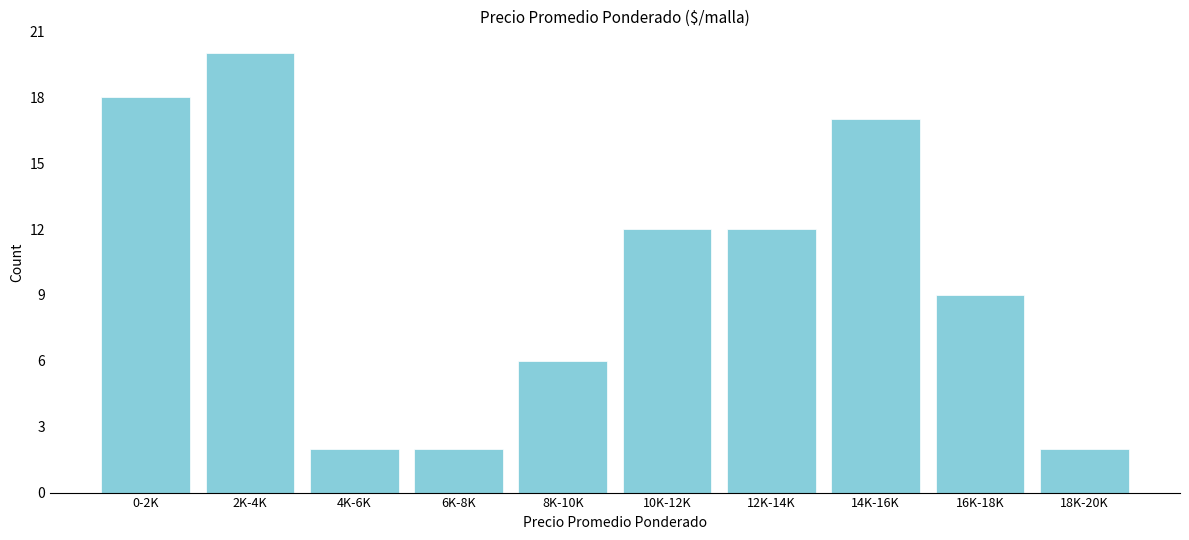

Reading left to right, transcribe all the data shown in this chart.

0-2K=18	2K-4K=20	4K-6K=2	6K-8K=2	8K-10K=6	10K-12K=12	12K-14K=12	14K-16K=17	16K-18K=9	18K-20K=2